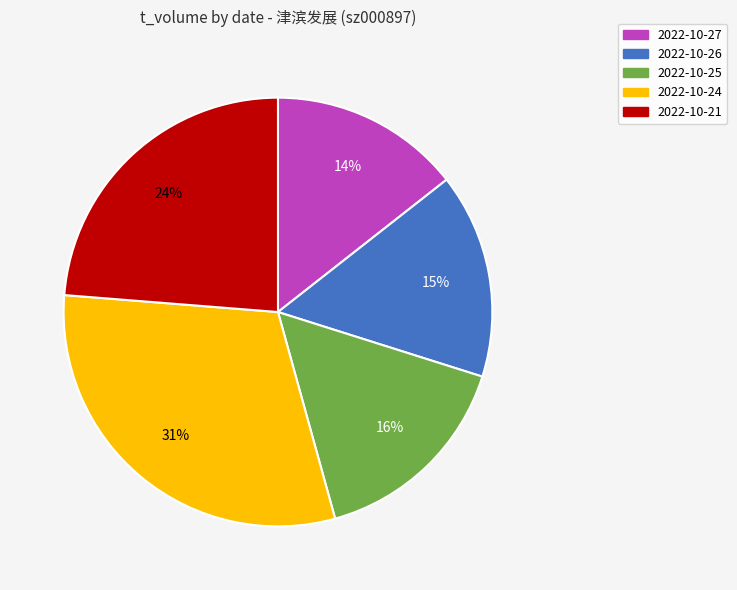

To the nearest percent, what is the average slice percentage?

20%